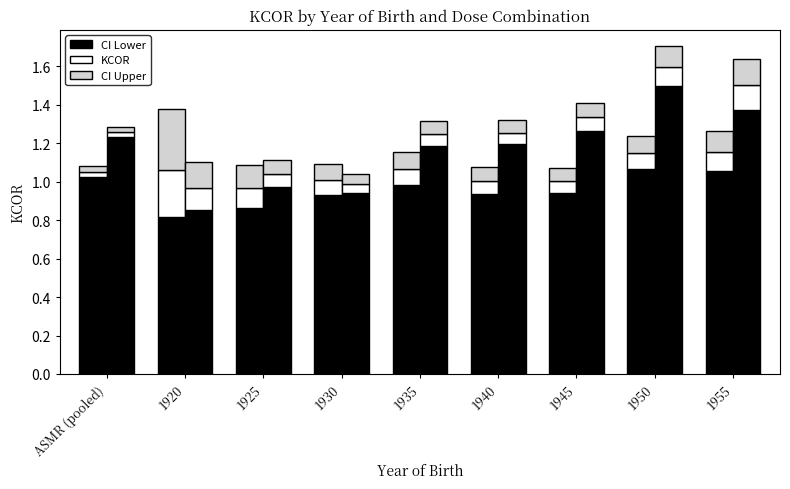

What is the total value across all series at 1935?

2.5